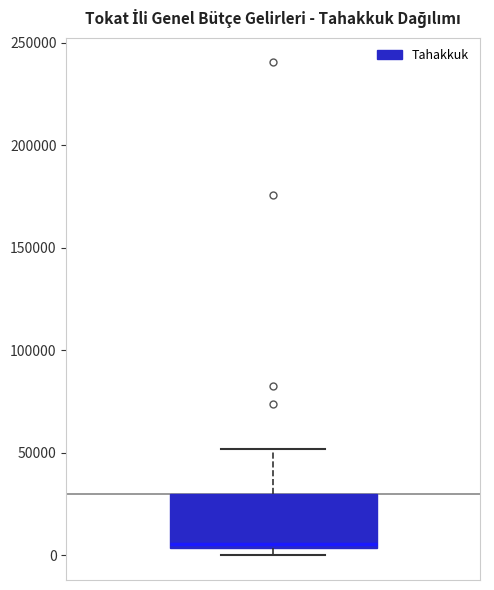

Read this box plot against the y-axis: the position of the median line, the range covered by the box, and the ends of both whiskers. The values are not printed on the chart, so give them approximately, as read against the axis.

median 5000 (just above the box's lower edge), box 5000 to 30000, whiskers 0 to 50000